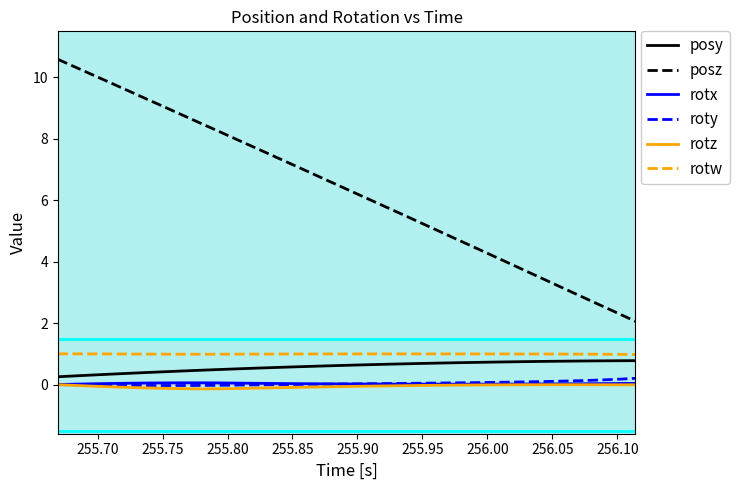

What is the minimum value for posy?

0.3